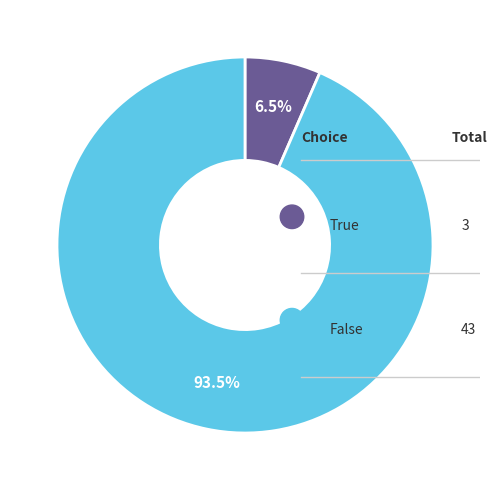

Which has a higher value, False (immovable) or True (immovable)?

False (immovable)